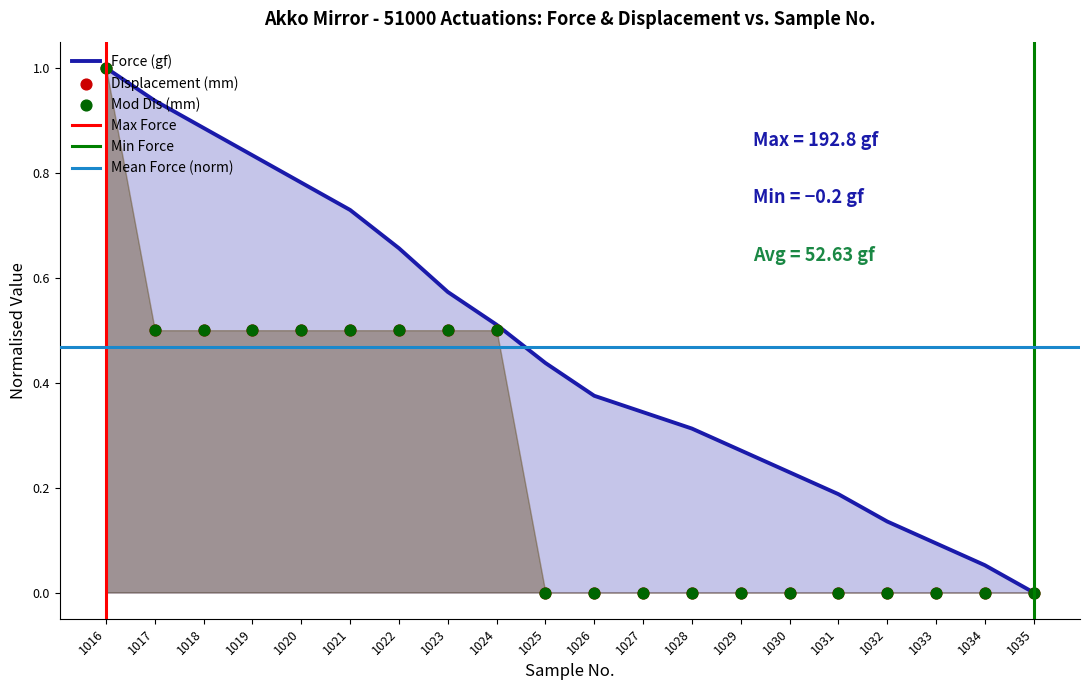

At how many categories does at least one series exceed 0?

19